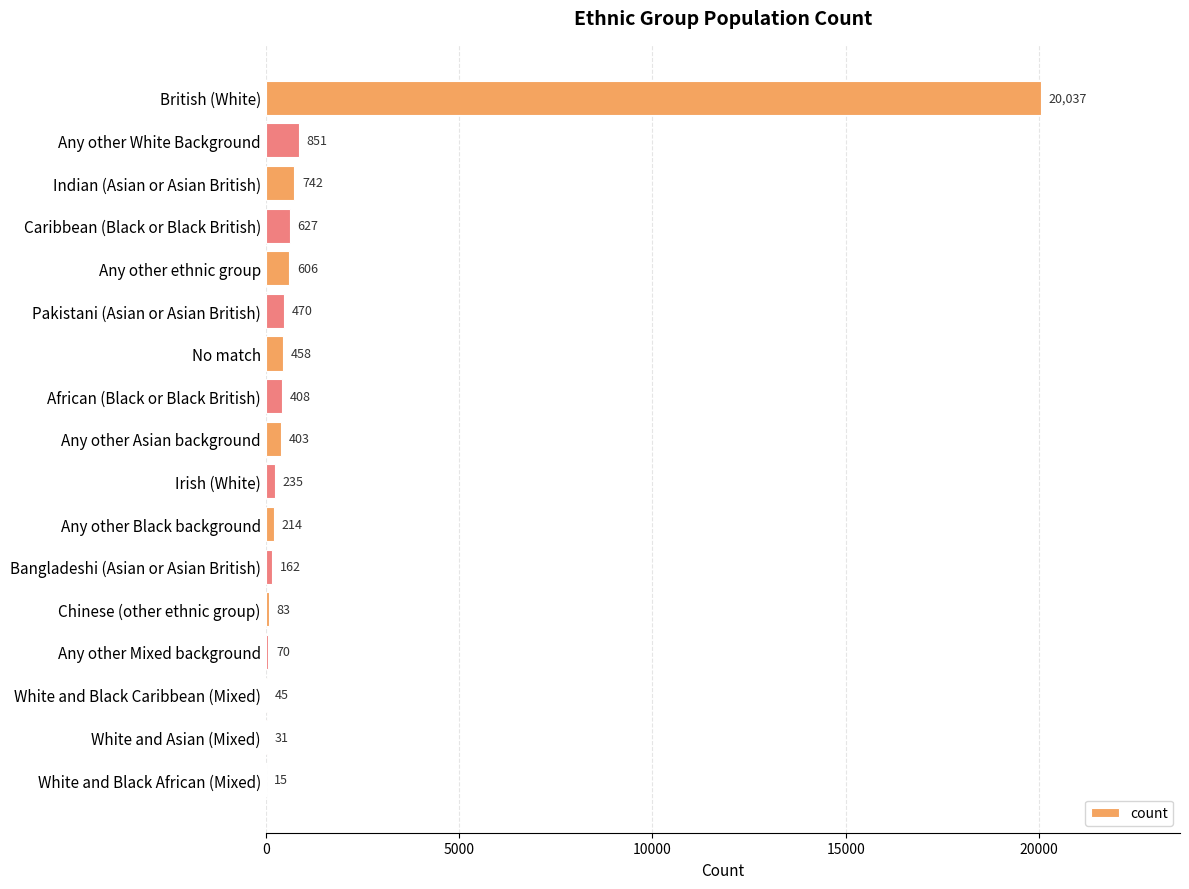

The chart shows a value of 20037 at British (White). True or false?

True